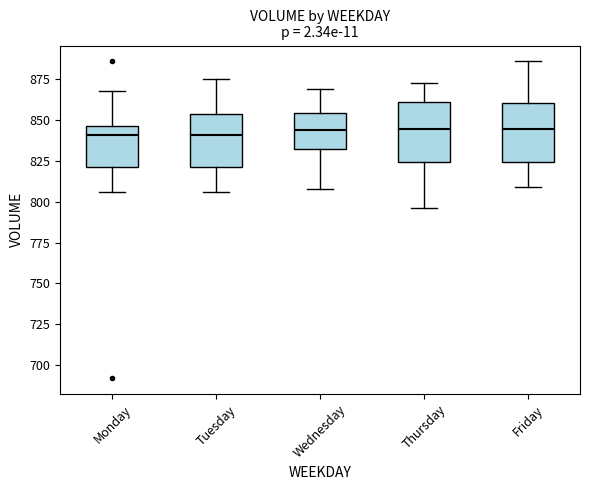

Reading left to right, read every box against the y-axis: the position of its median line, the range the box covers, and the ends of its whiskers. The values are not printed on the chart, so give them approximately, as read against the axis.

Monday: median 840, box 820 to 845, whiskers 805 to 870
Tuesday: median 840, box 820 to 855, whiskers 805 to 875
Wednesday: median 845, box 830 to 855, whiskers 810 to 870
Thursday: median 845, box 825 to 860, whiskers 795 to 875
Friday: median 845, box 825 to 860, whiskers 810 to 885